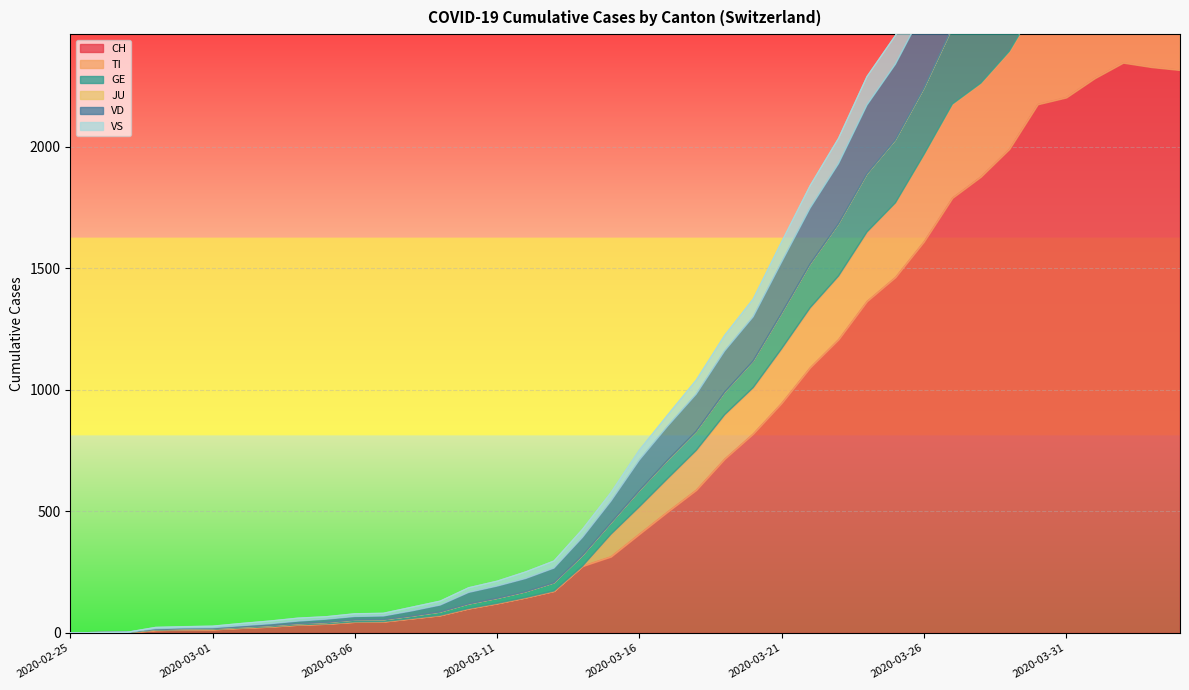

What is the value of the GE point at the 39th from the left?

3121